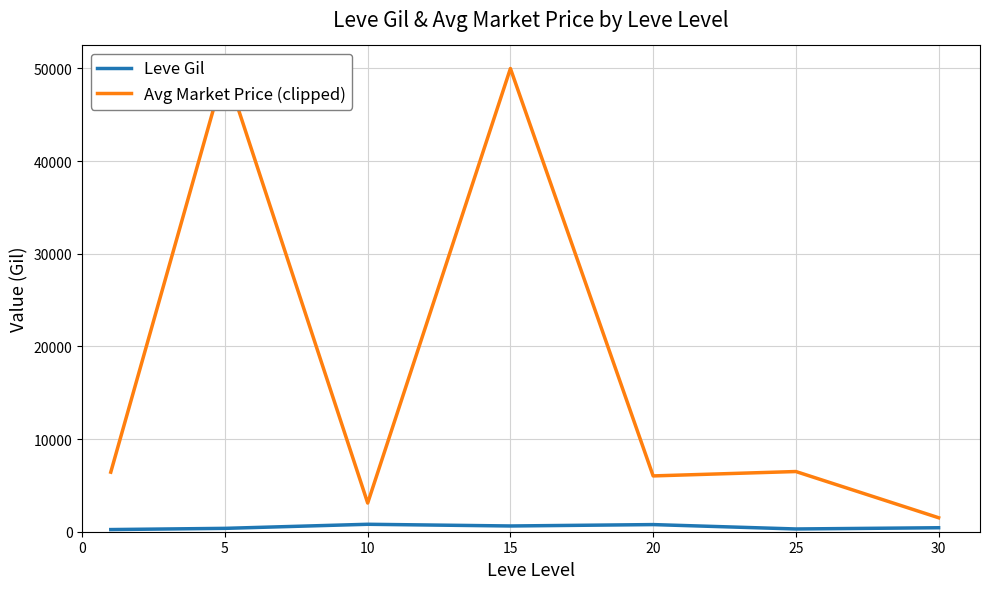

What is the difference between the maximum and minimum values in the Avg Market Price (clipped) series?

48490.8